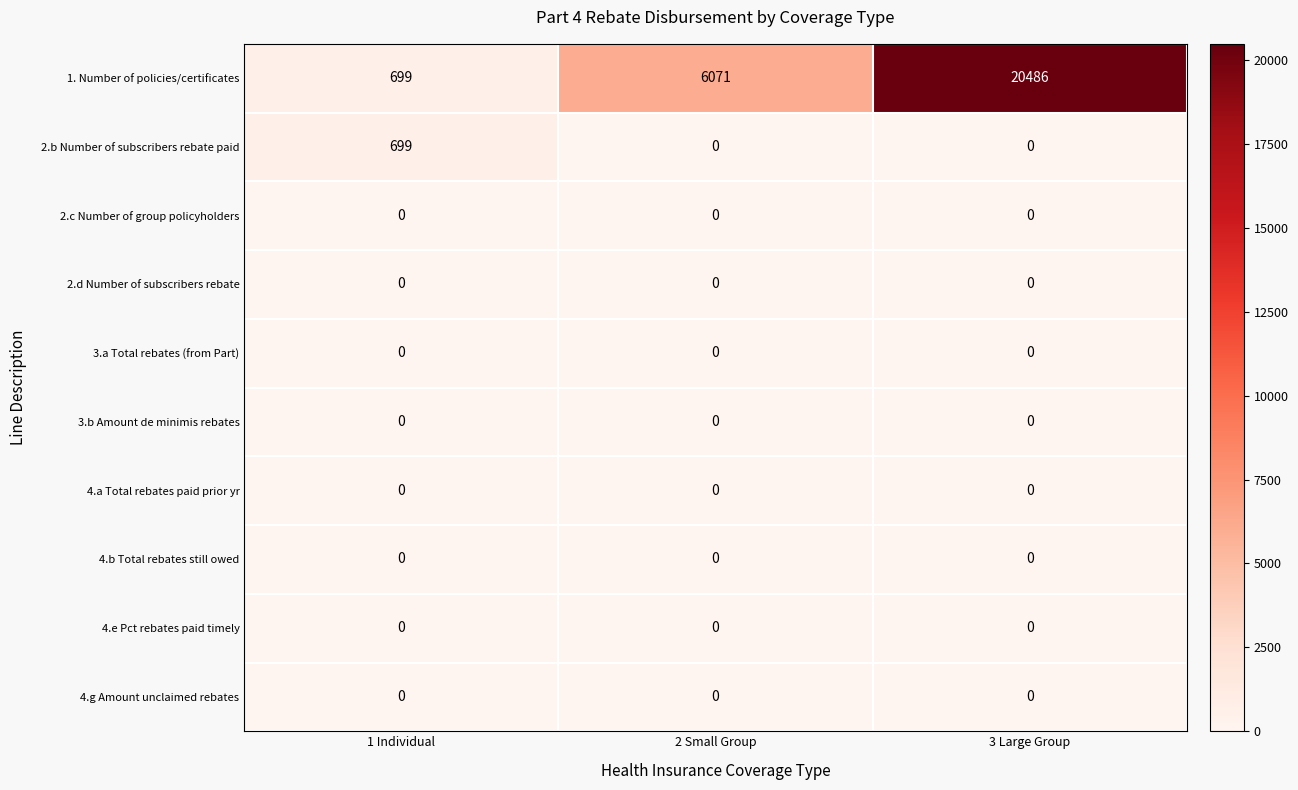

Reading left to right, transcribe all the data shown in this chart.

1. Number of policies/certificates: 699	6071	20486
2.b Number of subscribers rebate paid: 699	0	0
2.c Number of group policyholders: 0	0	0
2.d Number of subscribers rebate: 0	0	0
3.a Total rebates (from Part): 0	0	0
3.b Amount de minimis rebates: 0	0	0
4.a Total rebates paid prior yr: 0	0	0
4.b Total rebates still owed: 0	0	0
4.e Pct rebates paid timely: 0	0	0
4.g Amount unclaimed rebates: 0	0	0